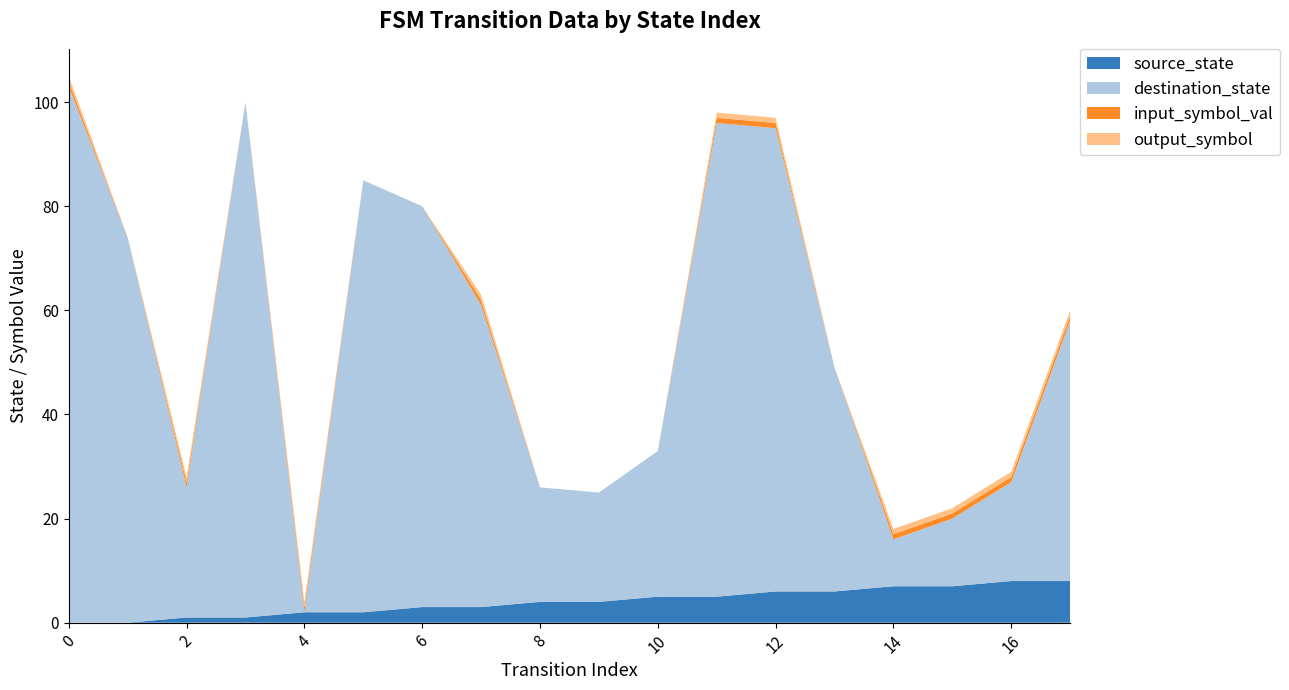

Reading left to right, extract all data points from this chart.

source_state: 0	0	1	1	2	2	3	3	4	4	5	5	6	6	7	7	8	8
destination_state: 103	74	25	99	0	83	77	58	22	21	28	91	89	43	9	13	19	50
input_symbol_val: 1	0	1	0	1	0	0	1	0	0	0	1	1	0	1	1	1	1
output_symbol: 1	0	1	0	1	0	0	1	0	0	0	1	1	0	1	1	1	1